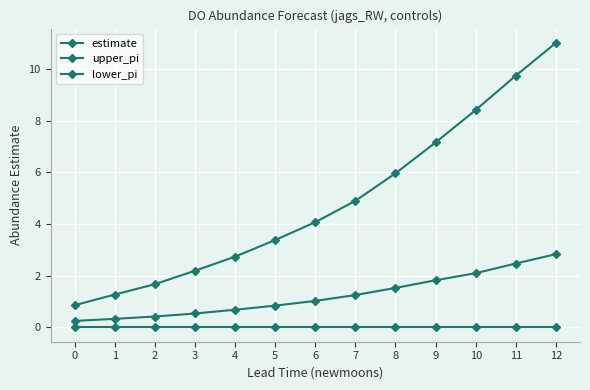

How many categories are shown in the chart?

13